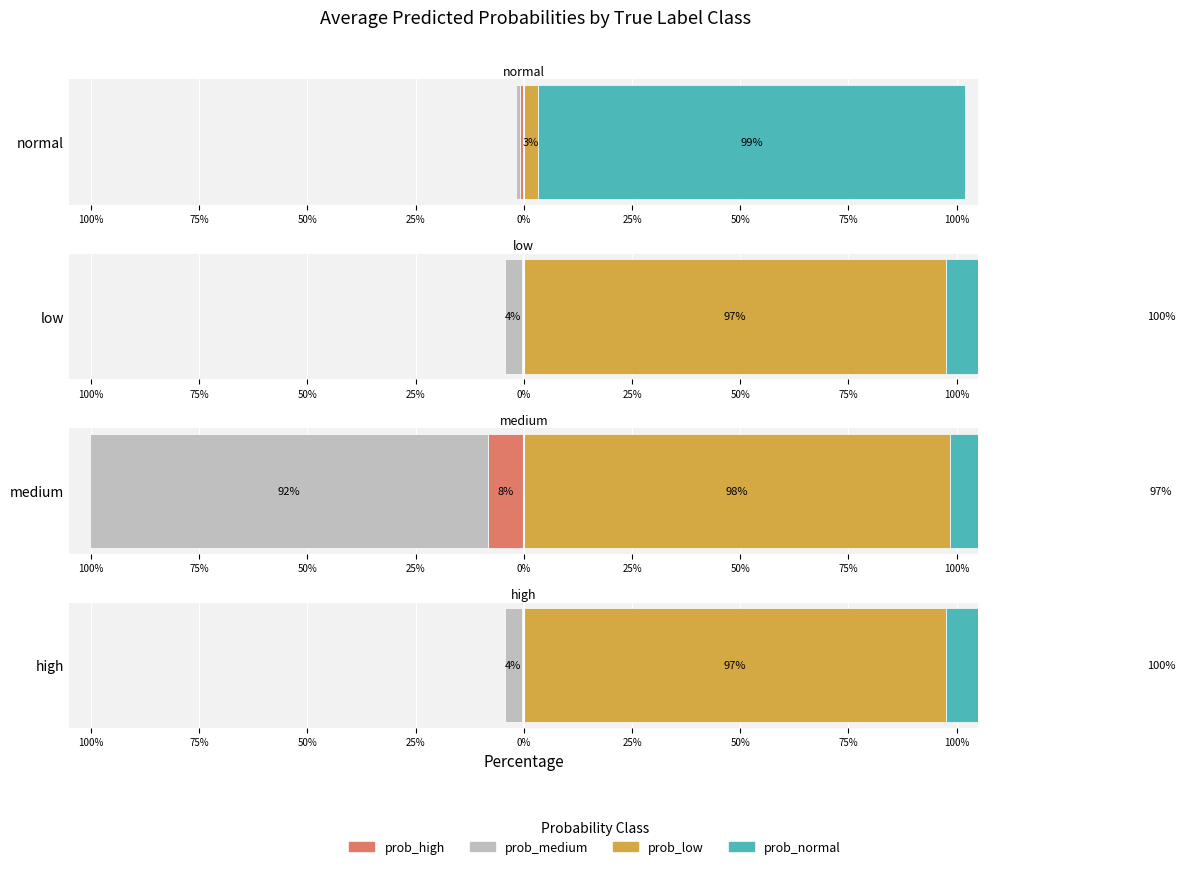

Is the value of prob_low at low greater than the value of prob_normal at medium?

No